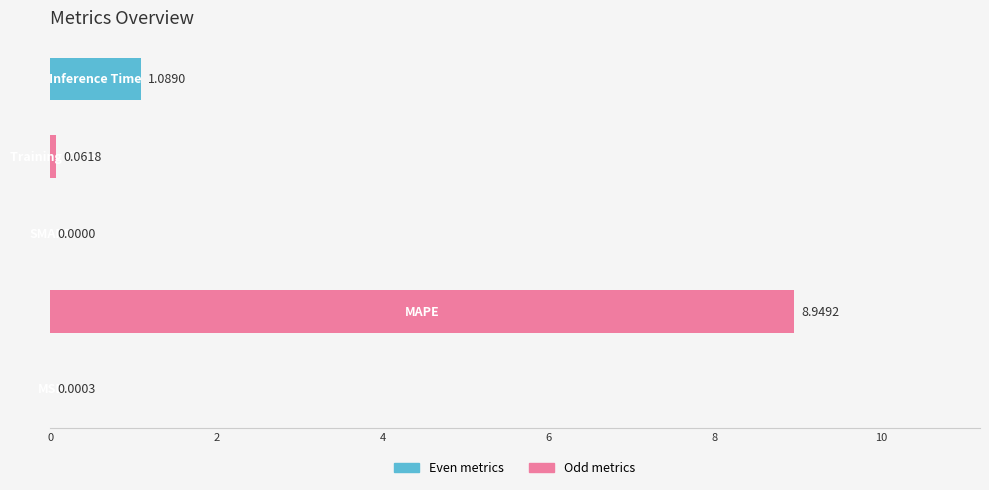

What is the sum of all values?

10.1